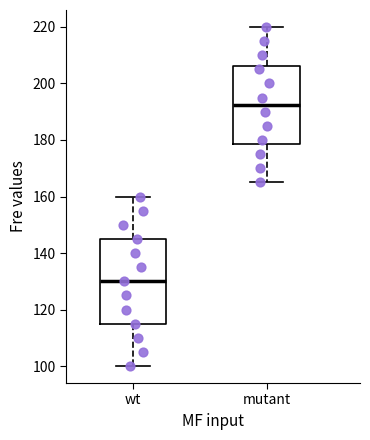

Reading left to right, read every box against the y-axis: the position of its median line, the range the box covers, and the ends of its whiskers. The values are not printed on the chart, so give them approximately, as read against the axis.

wt: median 130, box 116 to 146, whiskers 100 to 160
mutant: median 192, box 178 to 206, whiskers 166 to 220